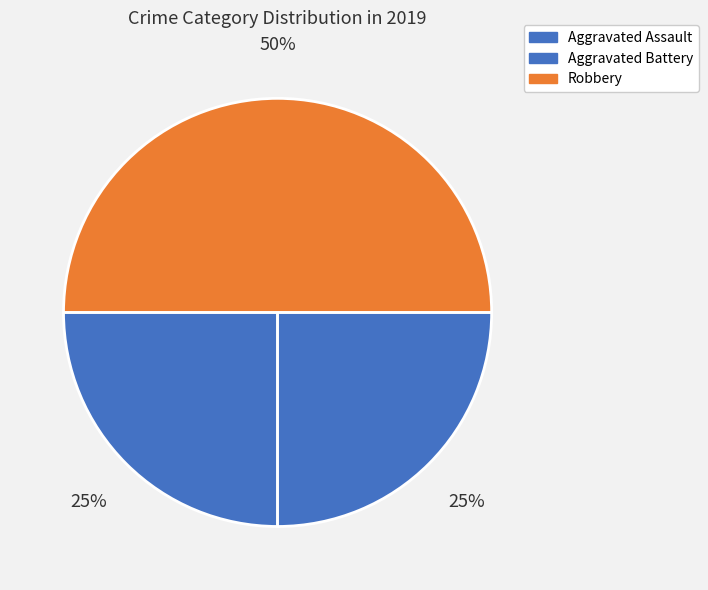

How many segments does this pie chart have?

3